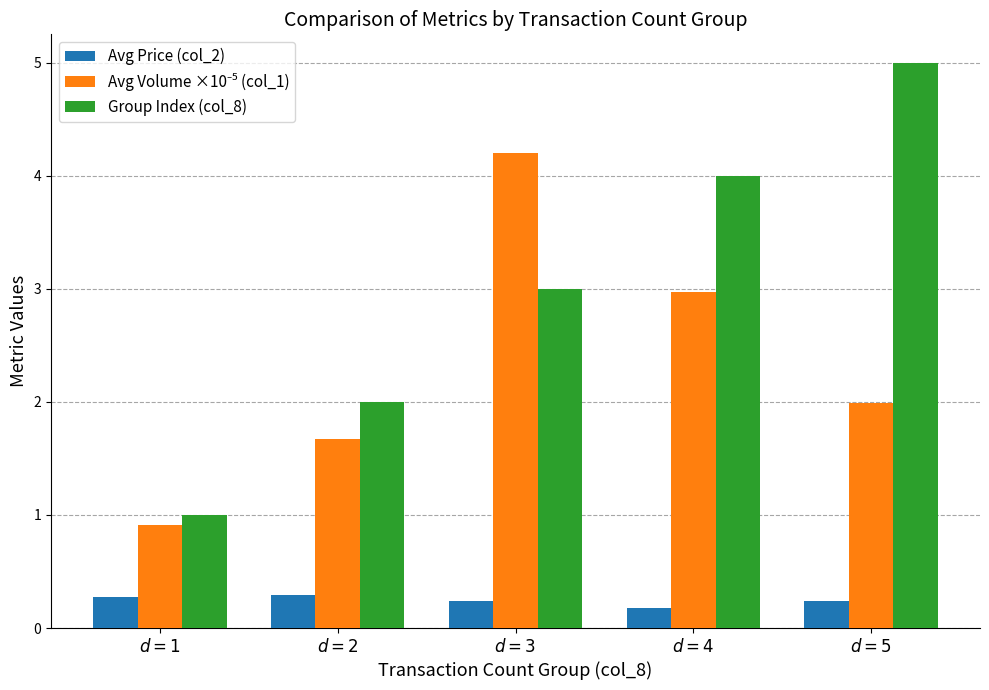

The Avg Price (col_2) series shows 0.3 at $d = 1$. True or false?

True